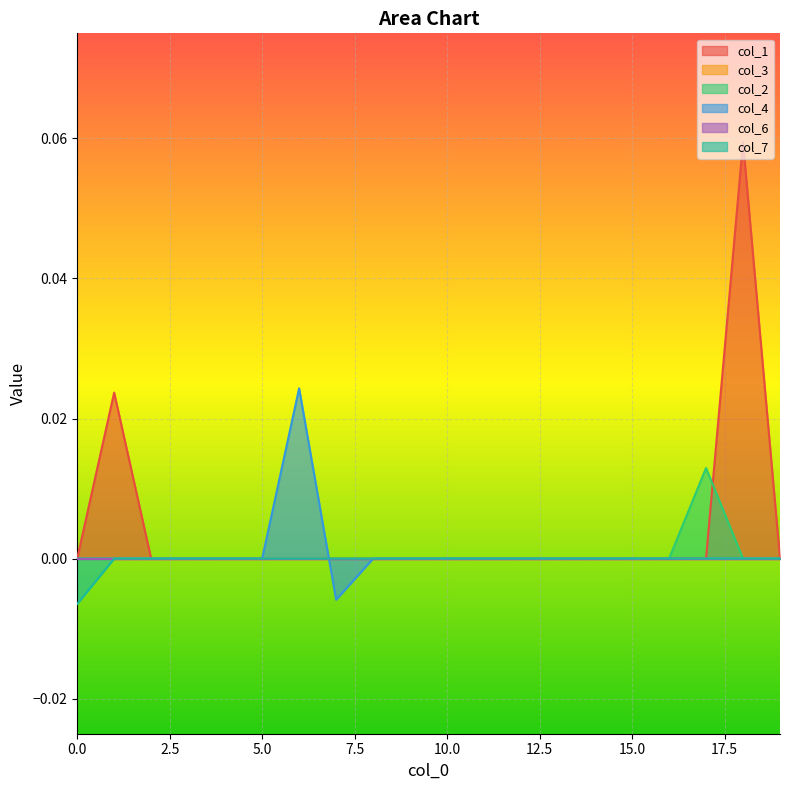

Does the chart display data point markers on the line(s)?

No